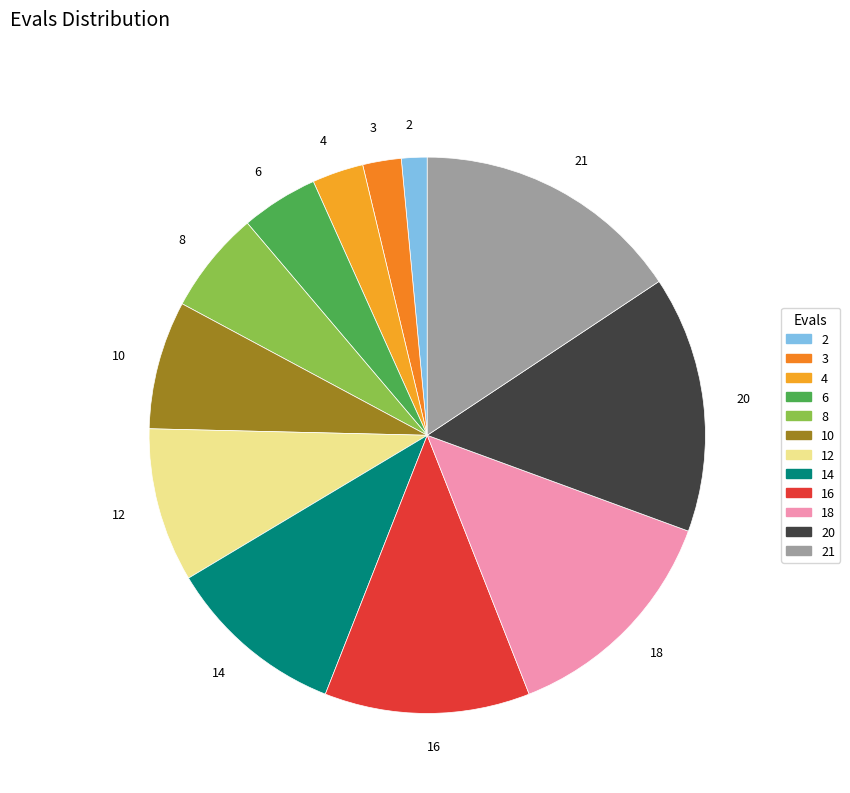

How many segments does this pie chart have?

12